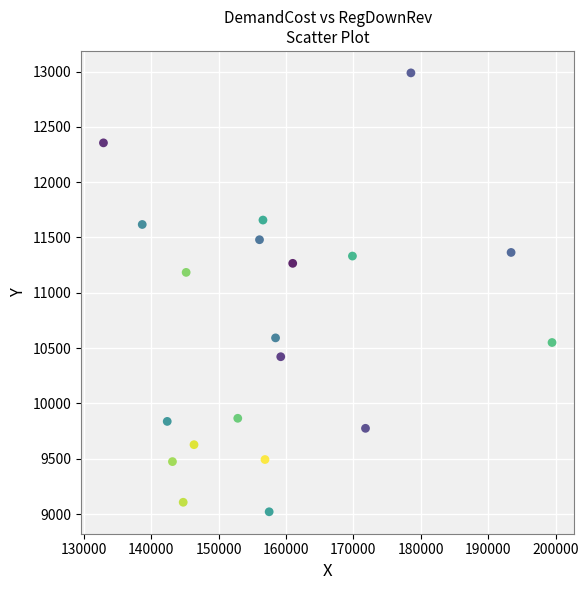

What Y value in the scatter plot is closest to 11004?

11184.6